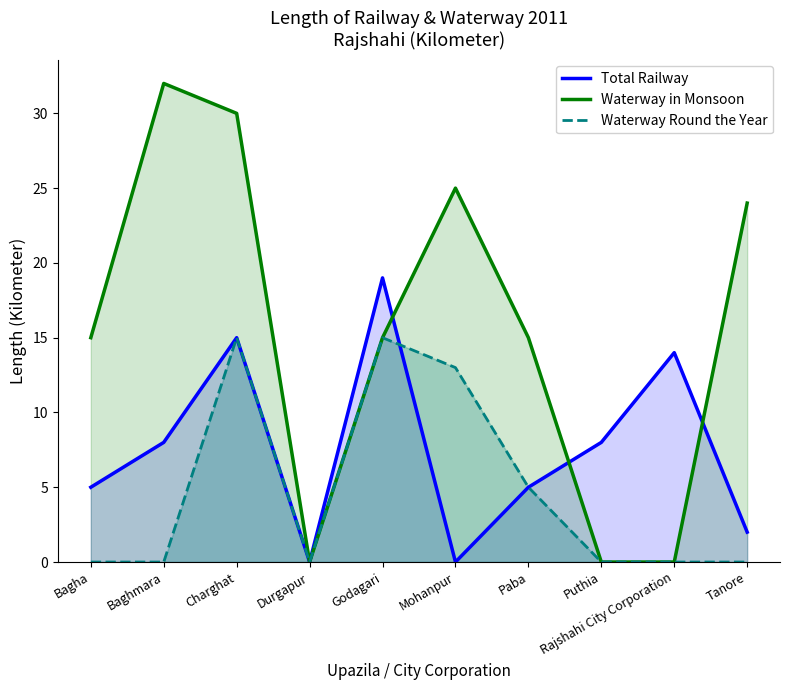

What is the maximum value for Waterway Round the Year?

15